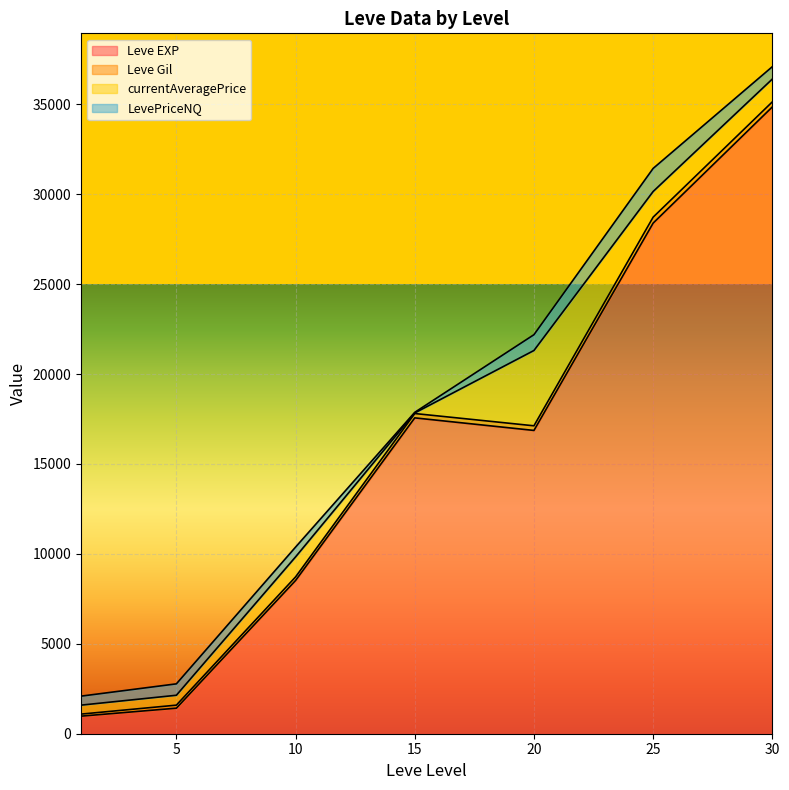

At which category is the sum across all series the highest?

30